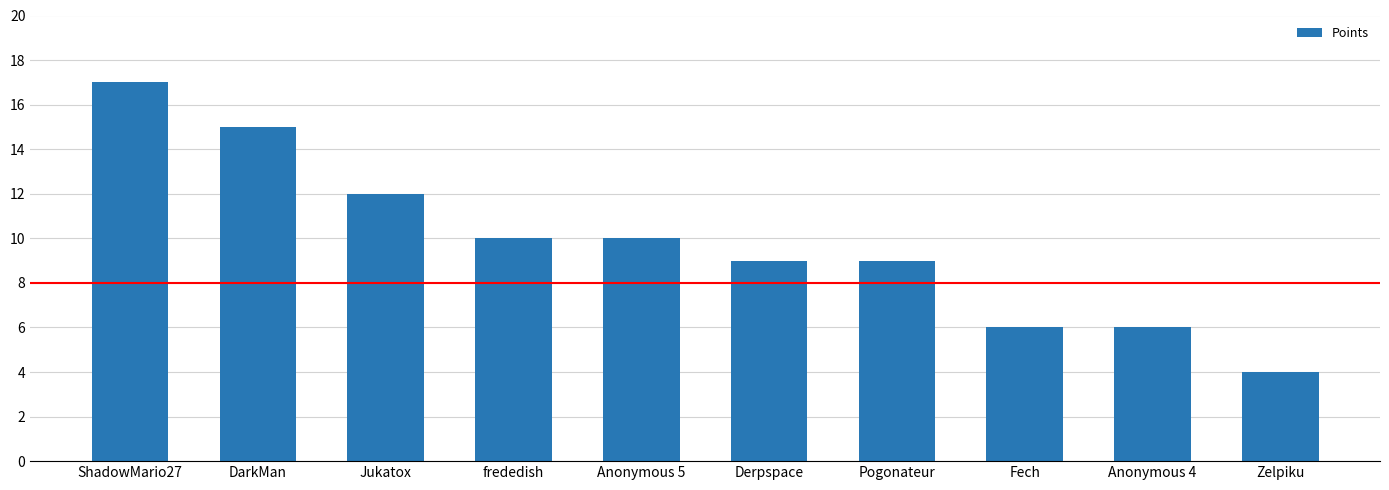

What is the greatest value displayed?

17